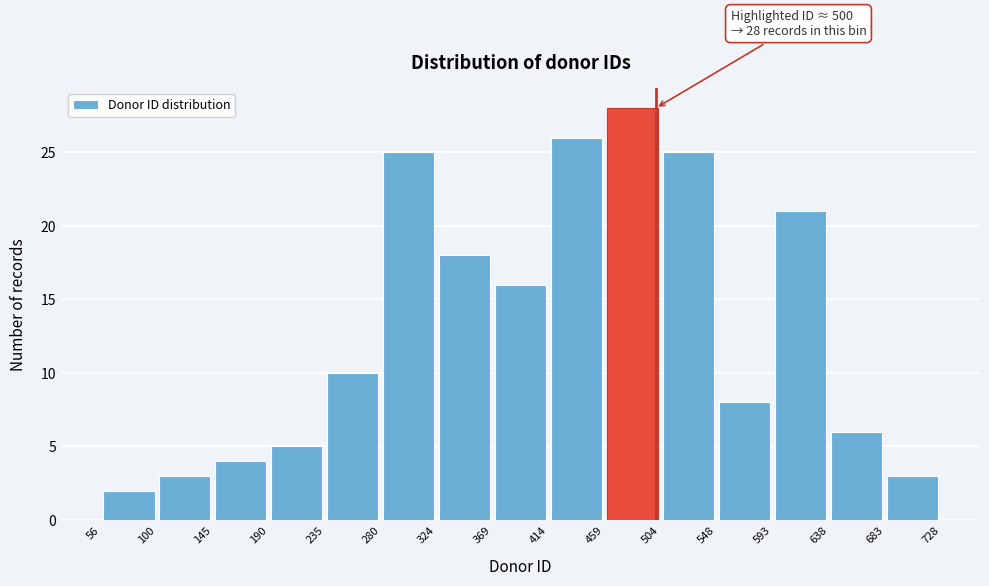

Over which range of the x-axis is the bar tallest?

459 to 504